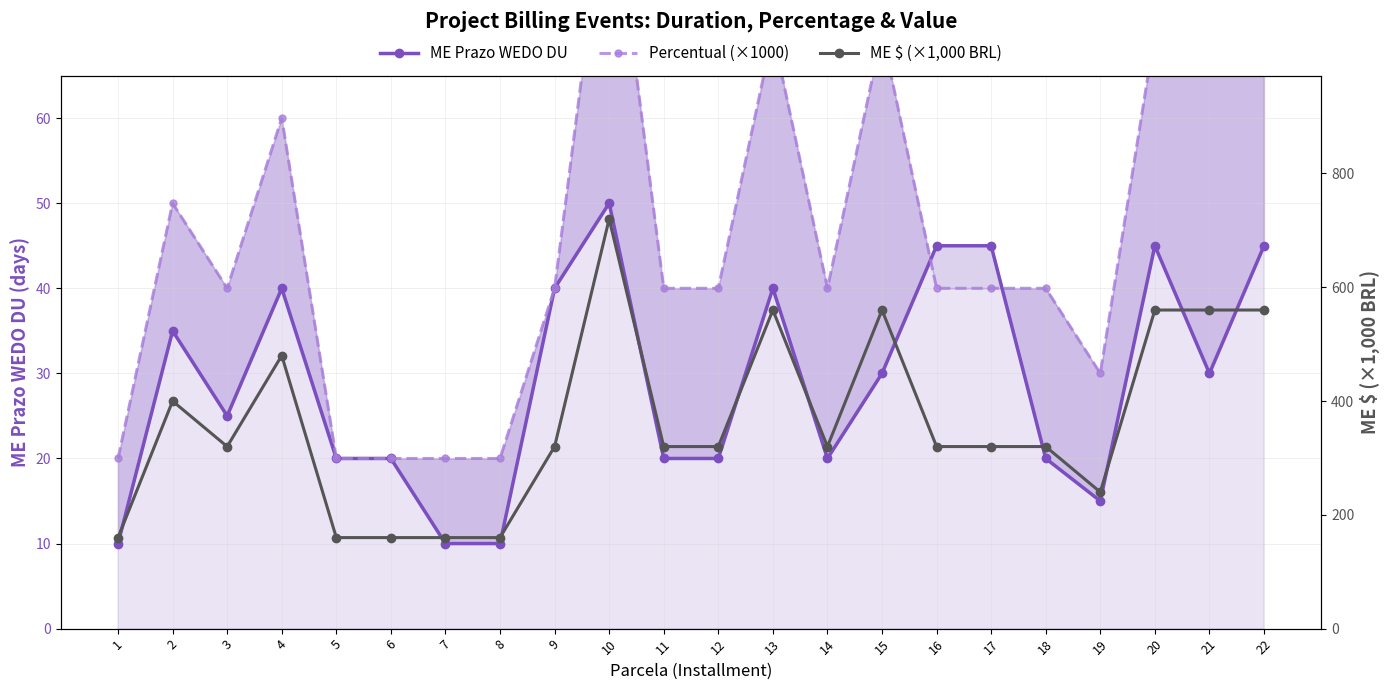

What is the difference between the highest and lowest values at 3?

295